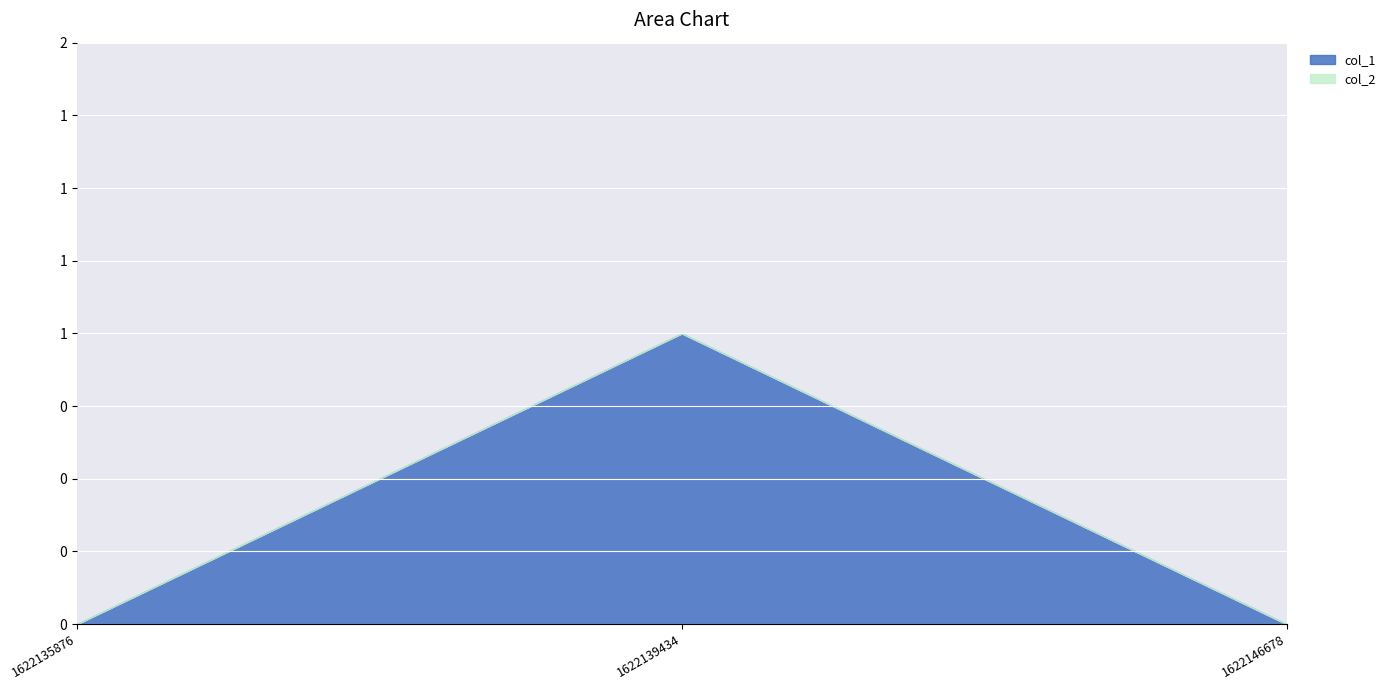

Which has a higher value, 1622135876 or 1622146678?

1622135876